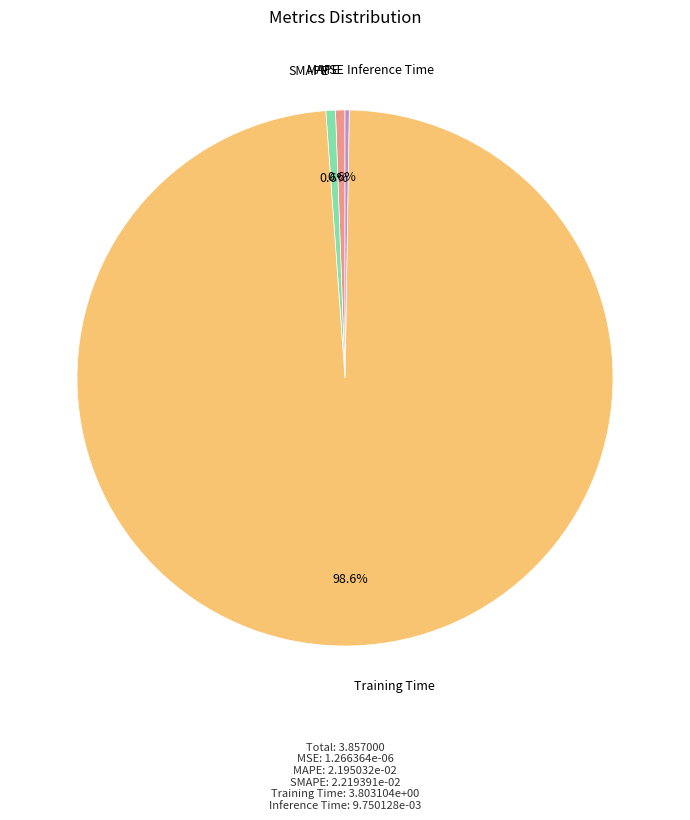

Which has a higher value, MAPE or Training Time?

Training Time